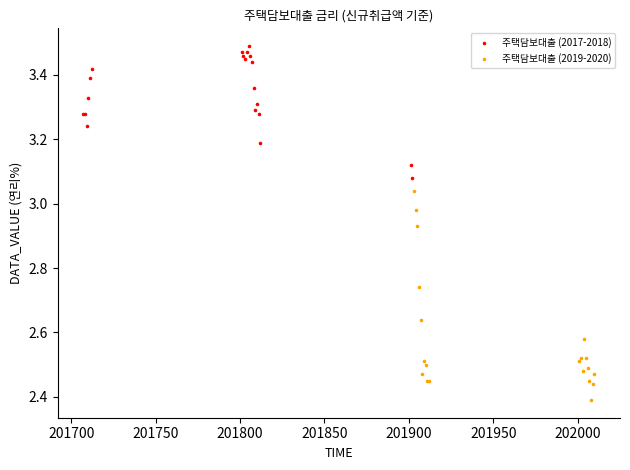

Which series reaches the minimum Y coordinate?

주택담보대출 (2019-2020)